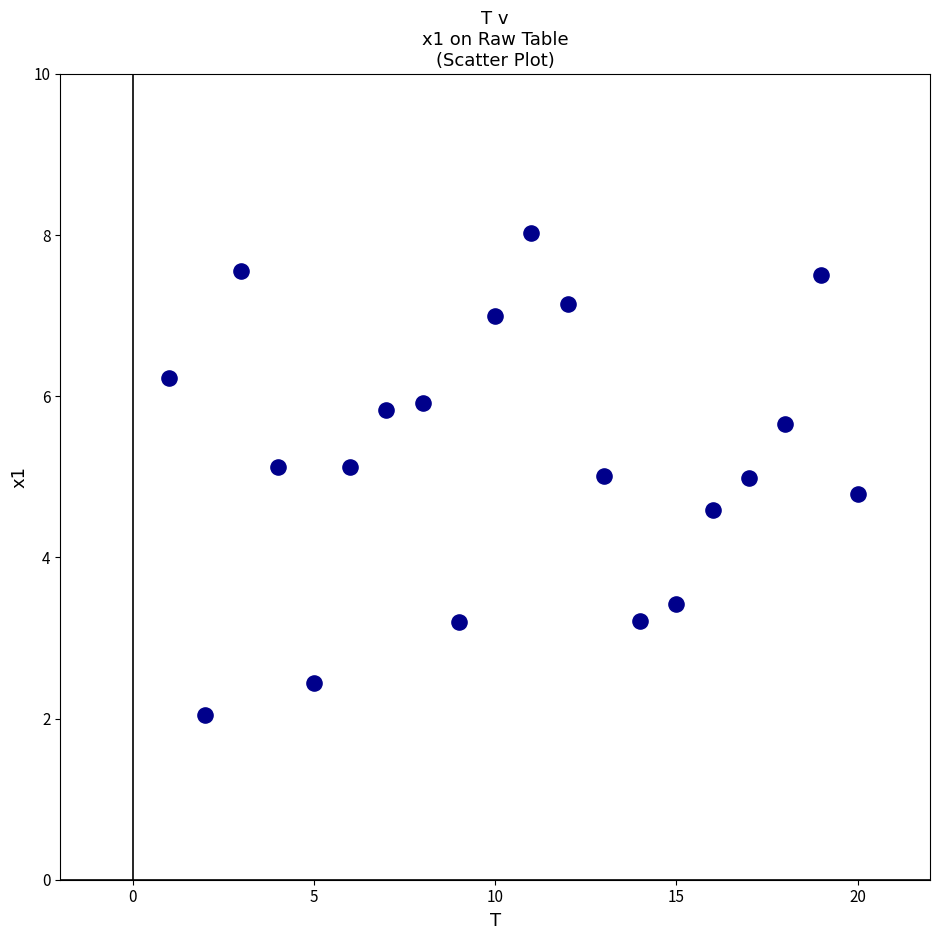

What is the range of Y values (max minus min)?

6.0